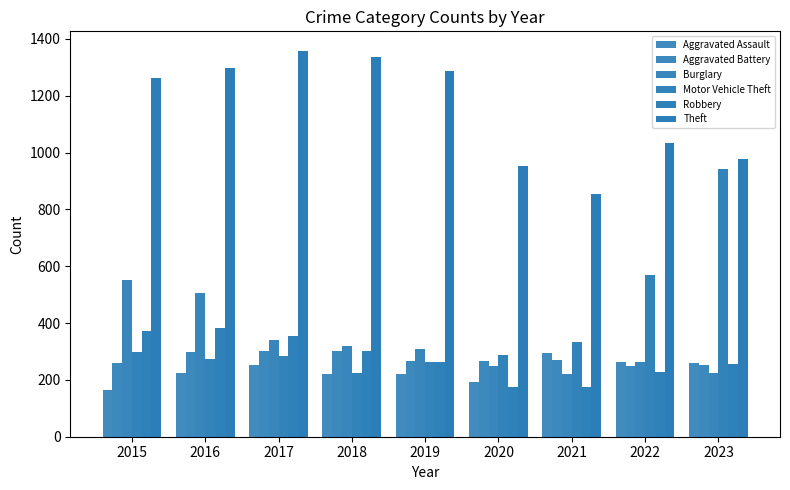

Are the bars grouped side by side (vs. stacked)?

Yes